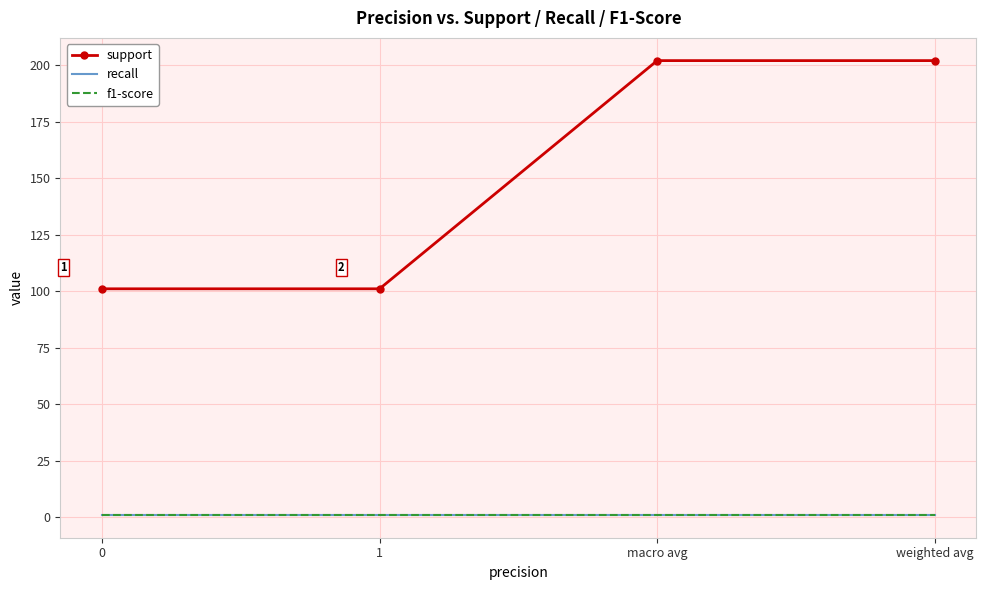

True or false: support and f1-score cross at least once.

False